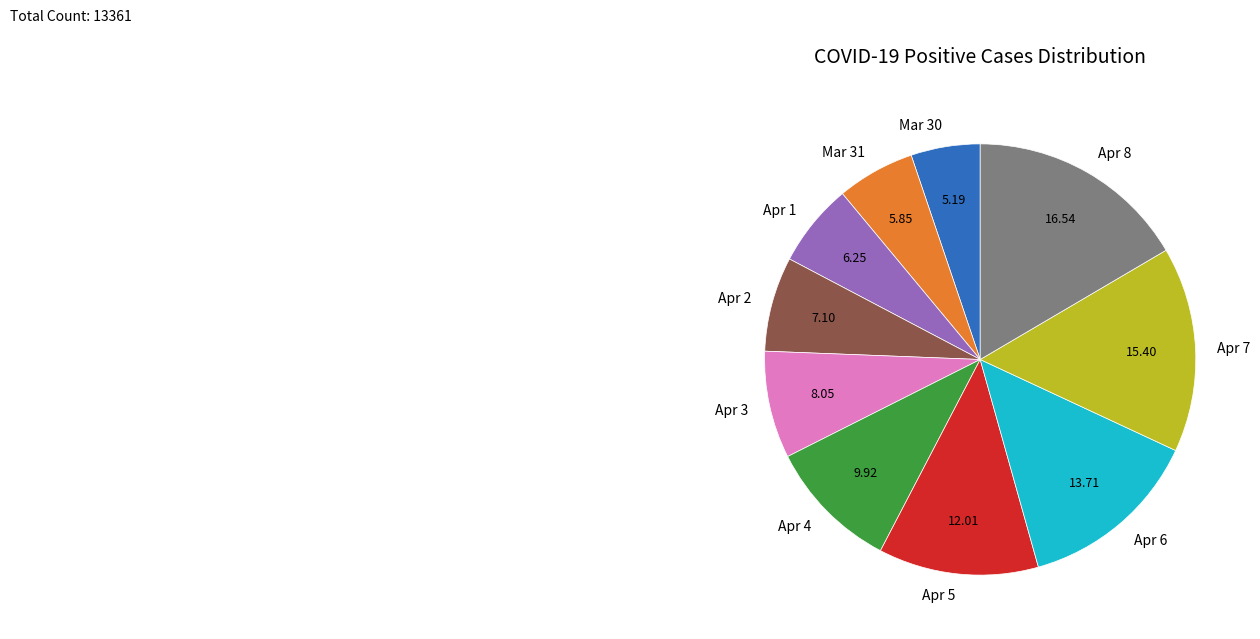

Count the number of slices in the pie.

10